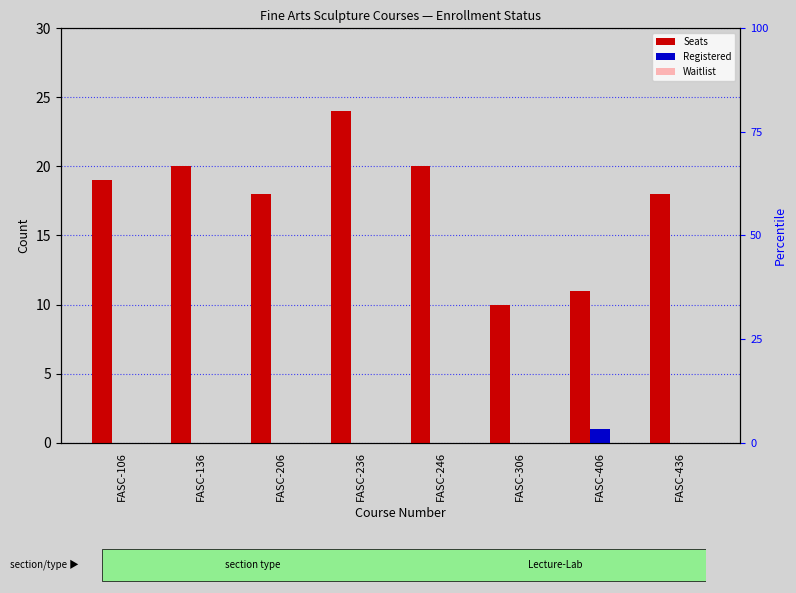

What is the difference between the maximum and second lowest values in the Registered series?

1